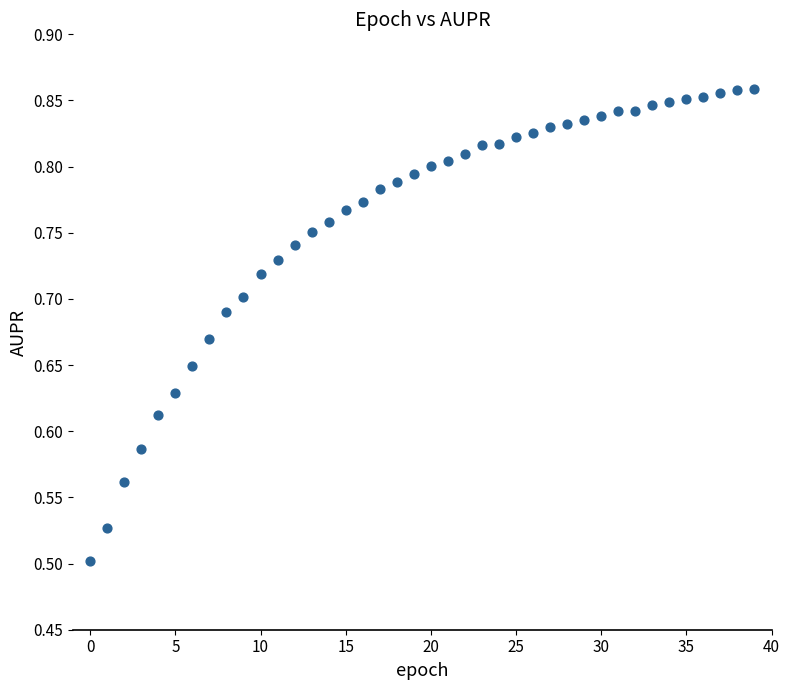

What is the range of Y values (max minus min)?

0.4